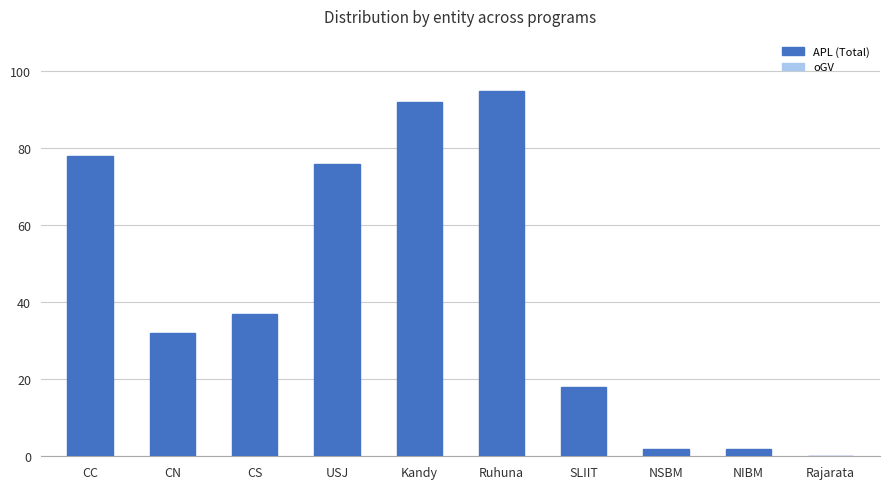

Which category has the highest value across all series?

Ruhuna